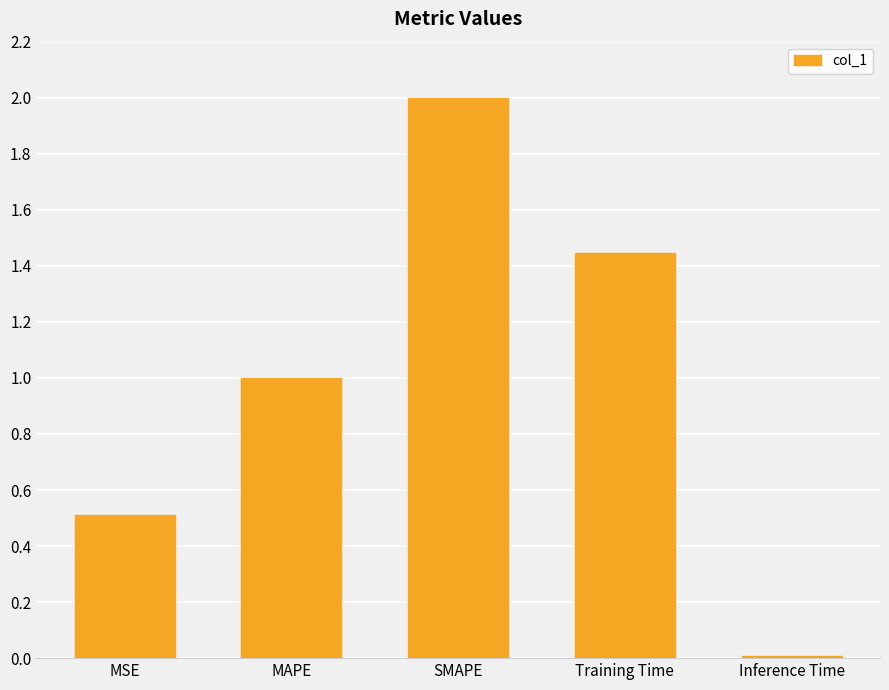

What value does the data have at MSE?

0.5